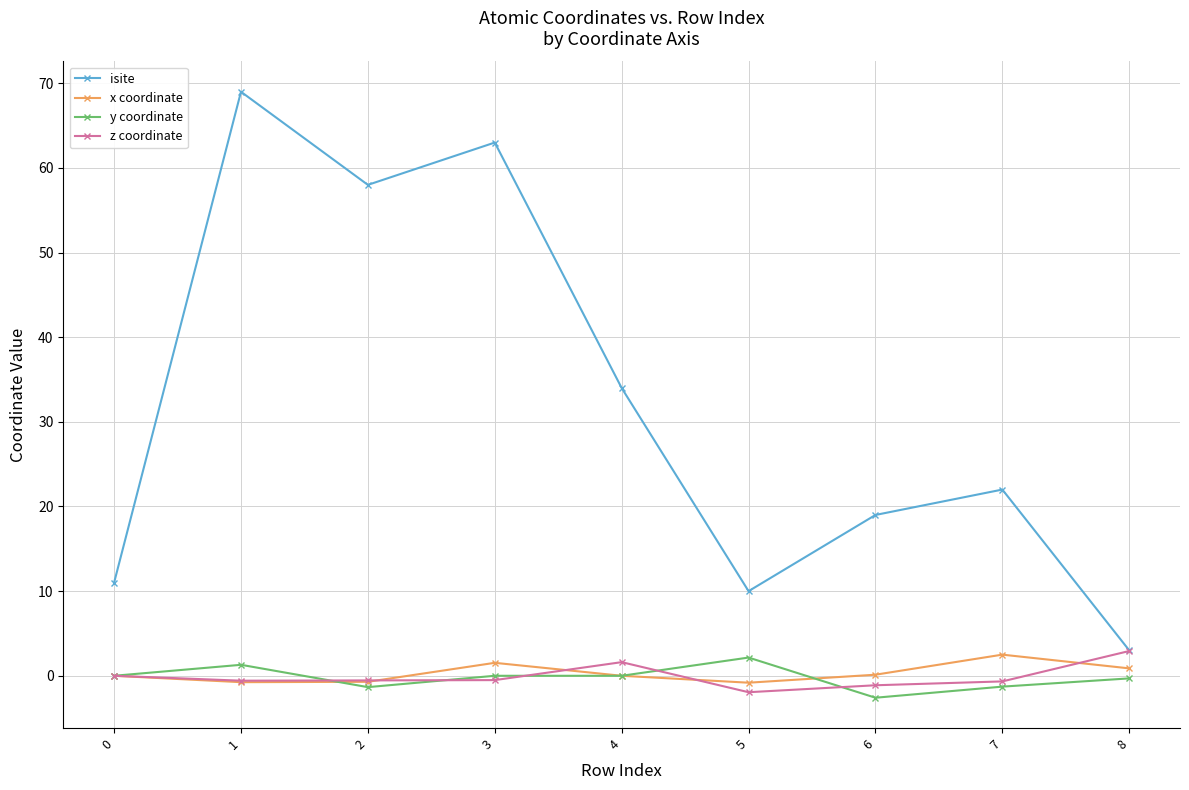

What is the difference between the maximum and minimum values in the y coordinate series?

4.7